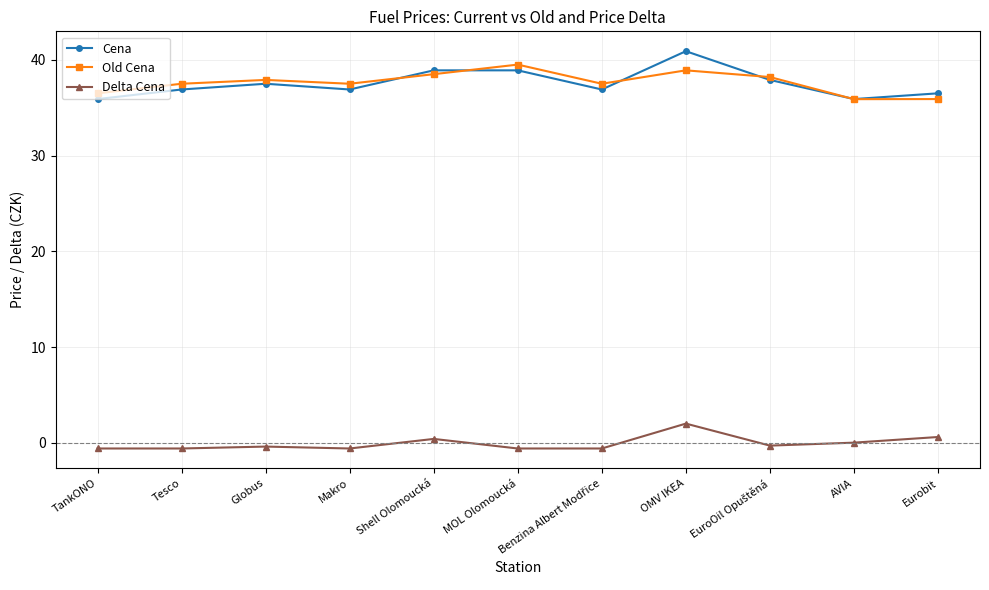

What is the label of the 10th point from the right?

Tesco